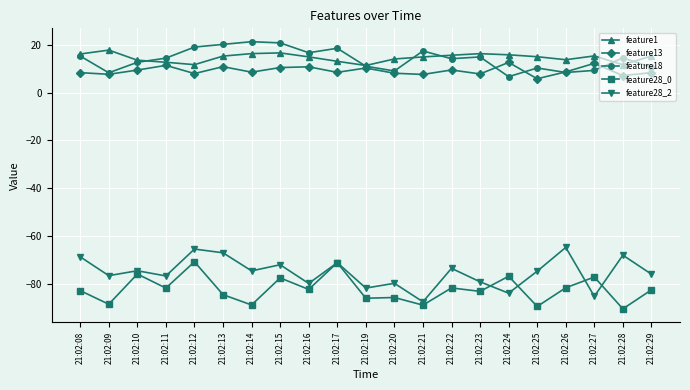

True or false: feature28_2 has more than 1 points higher than both neighbors.

True